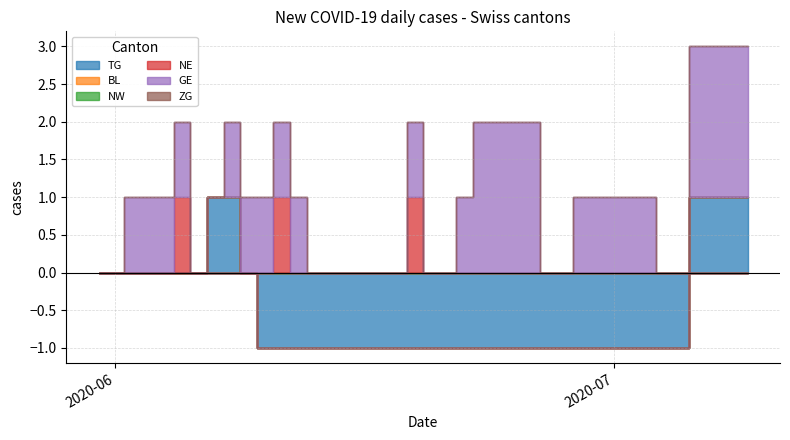

Does the chart have visible grid lines?

Yes